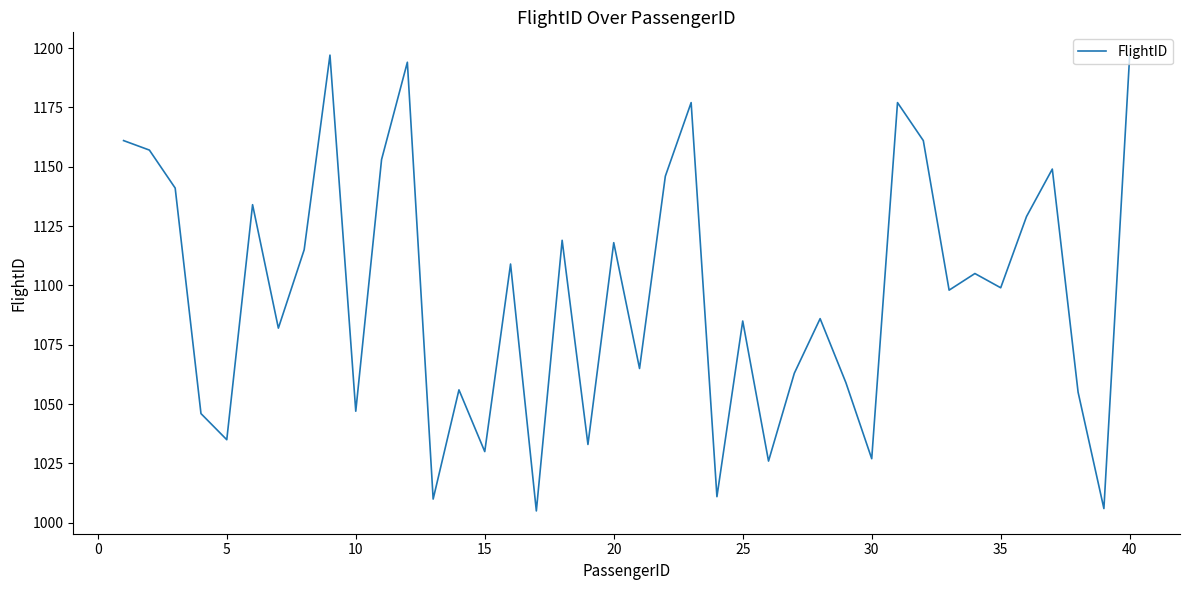

What is the smallest value displayed?

1005